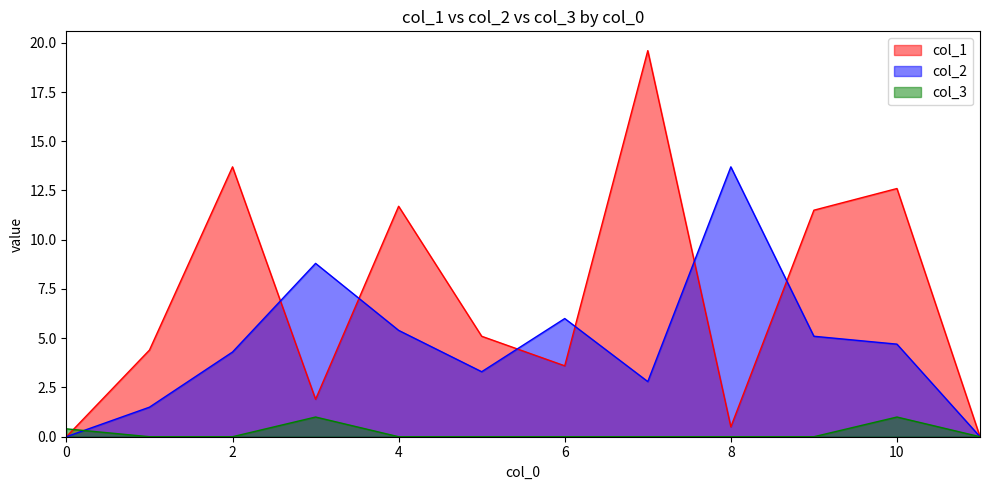

What is the sum of the col_3 values at 6 and 3?

1.0